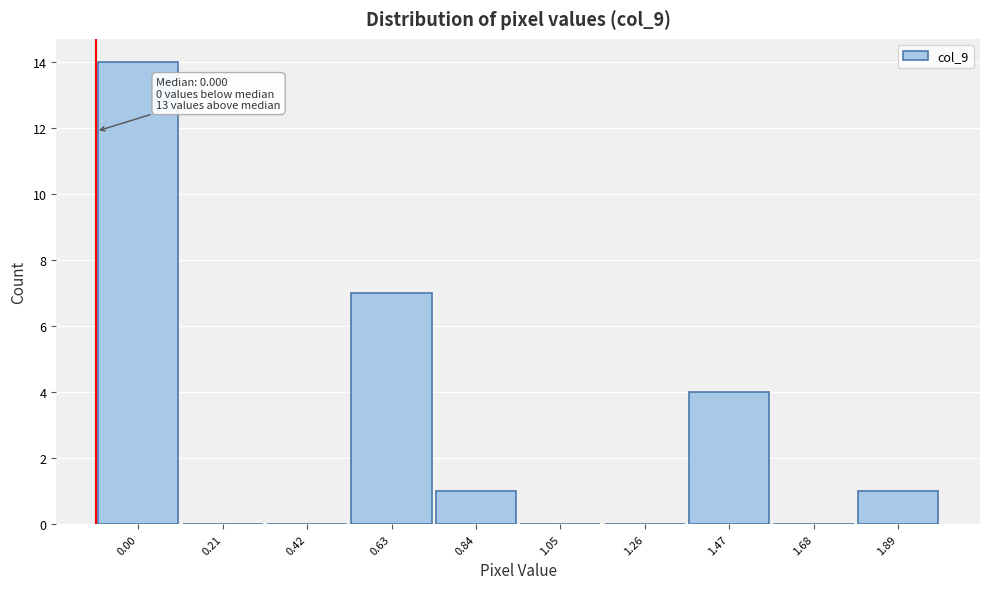

Reading left to right, what are all the values shown in this chart?

0.00=14	0.21=0	0.42=0	0.63=7	0.84=1	1.05=0	1.26=0	1.47=4	1.68=0	1.89=1